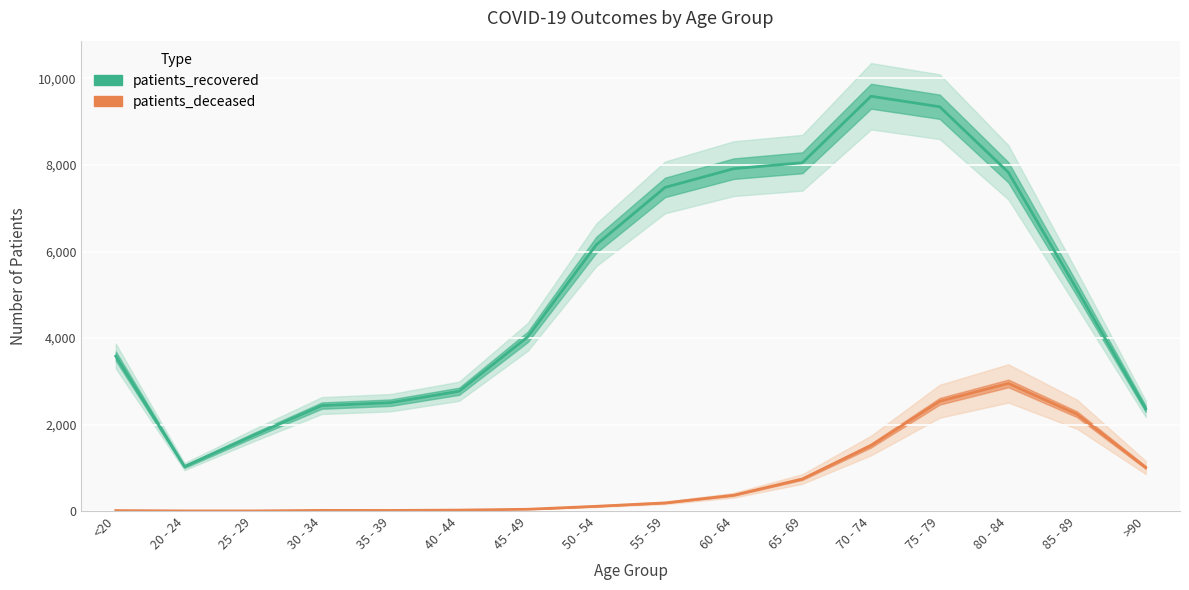

Reading left to right, list all the values displayed in this chart.

patients_recovered: 3581	1028	1747	2438	2505	2769	4027	6159	7482	7915	8051	9589	9346	7830	5120	2364
patients_deceased: 11	3	3	15	14	22	41	110	188	366	742	1515	2538	2950	2238	1008